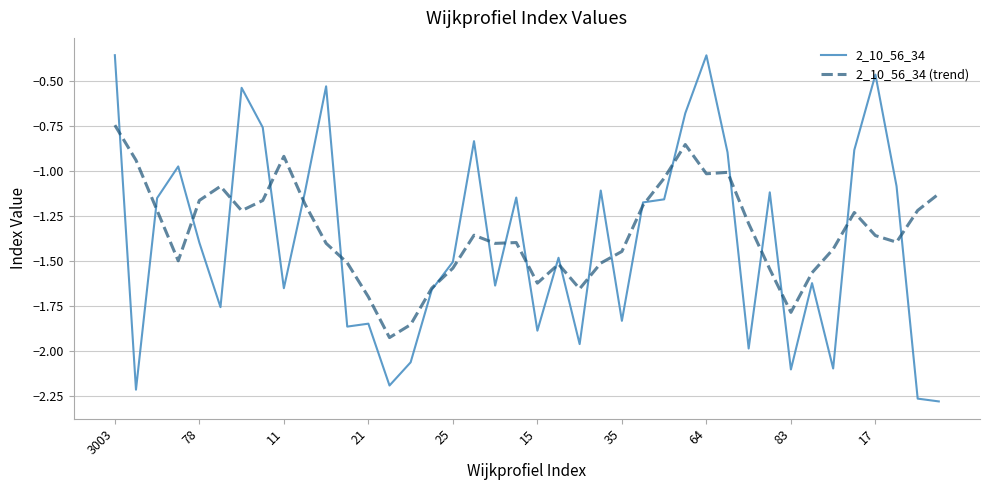

List the series in order of their peak value, highest first.

2_10_56_34, 2_10_56_34 (trend)